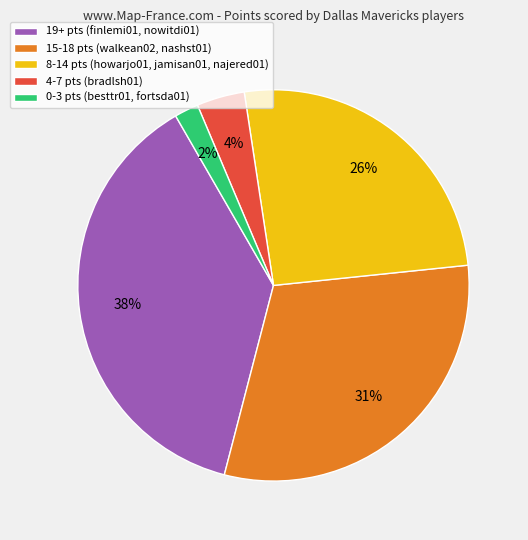

To the nearest percent, what is the difference between the largest and smallest slice percentages?

36%